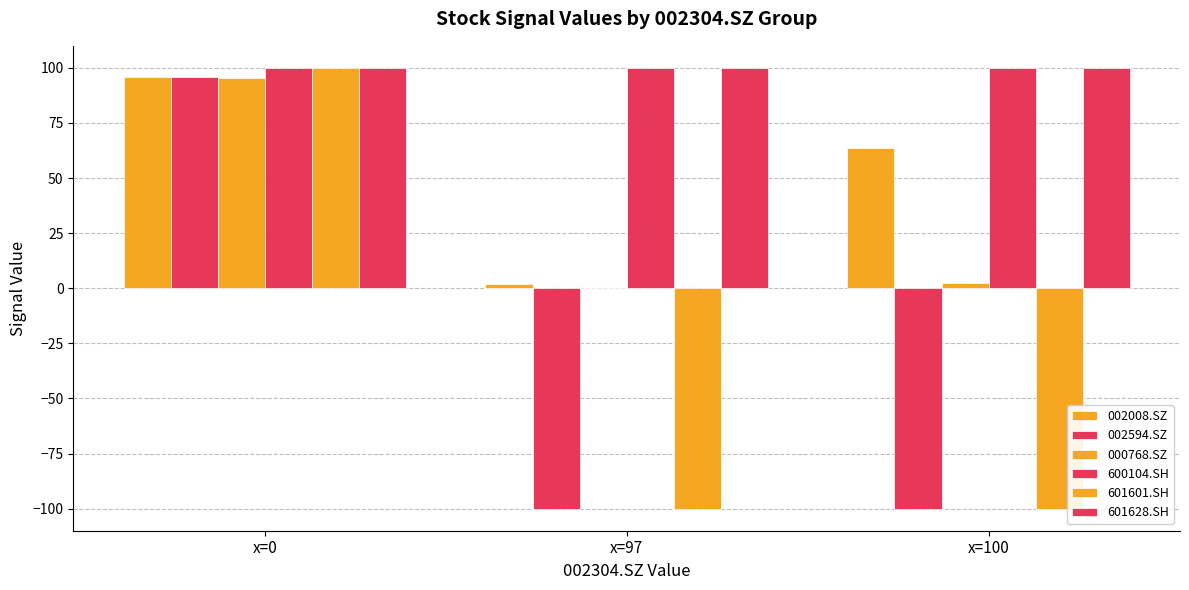

The 002594.SZ series shows 166.7 at x=0. True or false?

False